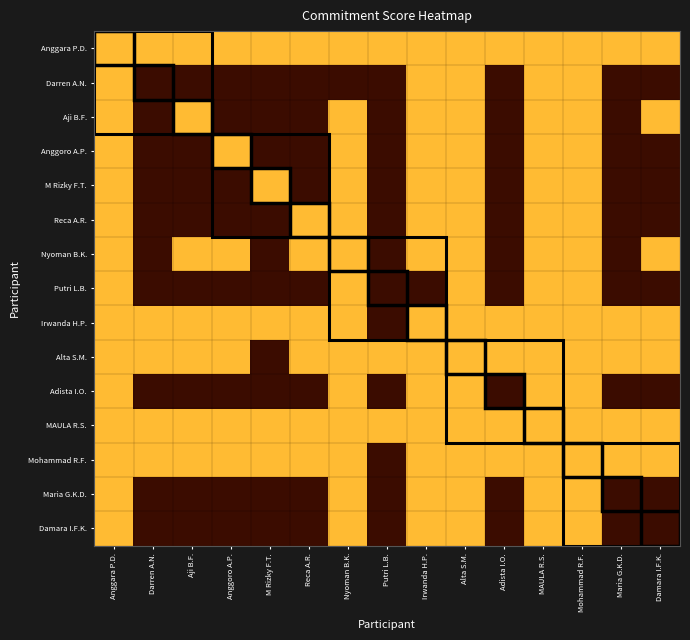

What is the total value across all series at Anggara P.D.?

150